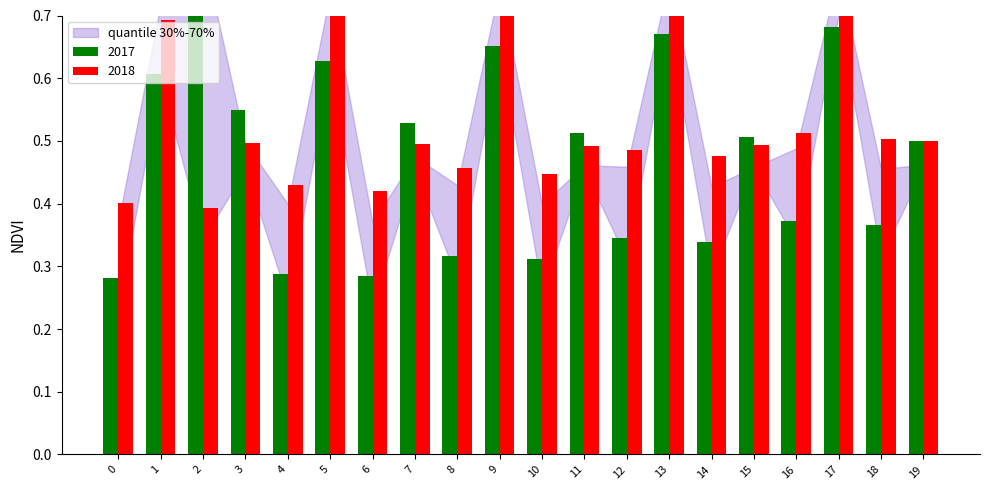

Reading left to right, what are all the values shown in this chart?

row0_col1: 0=0.3	1=0.6	2=0.8	3=0.6	4=0.3	5=0.6	6=0.3	7=0.5	8=0.3	9=0.7	10=0.3	11=0.5	12=0.3	13=0.7	14=0.3	15=0.5	16=0.4	17=0.7	18=0.4	19=0.5
row0_col2: 0=0.4	1=0.7	2=0.4	3=0.5	4=0.4	5=0.7	6=0.4	7=0.5	8=0.5	9=0.7	10=0.4	11=0.5	12=0.5	13=0.7	14=0.5	15=0.5	16=0.5	17=0.7	18=0.5	19=0.5